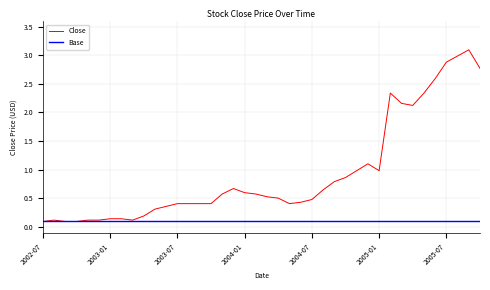

List the labels in order of value, largest first.

2005-09, 2005-08, 2005-07, 2005-10, 2005-06, 2005-02, 2005-05, 2005-03, 2005-04, 2004-12, 2004-11, 2005-01, 2004-10, 2004-09, 2003-12, 2004-08, 2004-01, 2003-11, 2004-02, 2004-03, 2004-04, 2004-07, 2004-06, 2003-07, 2003-08, 2003-09, 2003-10, 2004-05, 2003-06, 2003-05, 2003-04, 2003-01, 2003-02, 2002-08, 2002-11, 2002-12, 2003-03, 2002-07, 2002-09, 2002-10